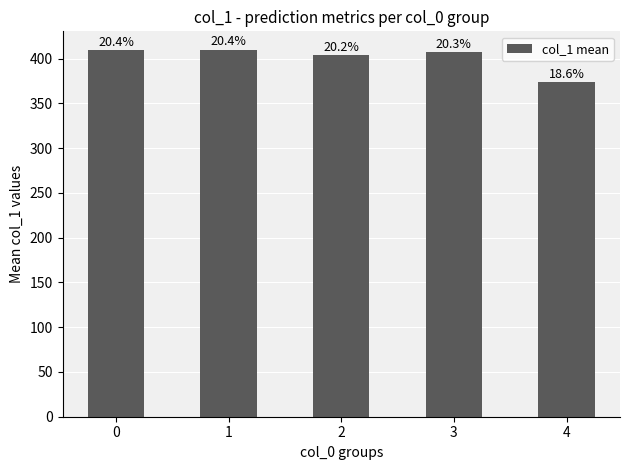

How many bars are there in total?

5